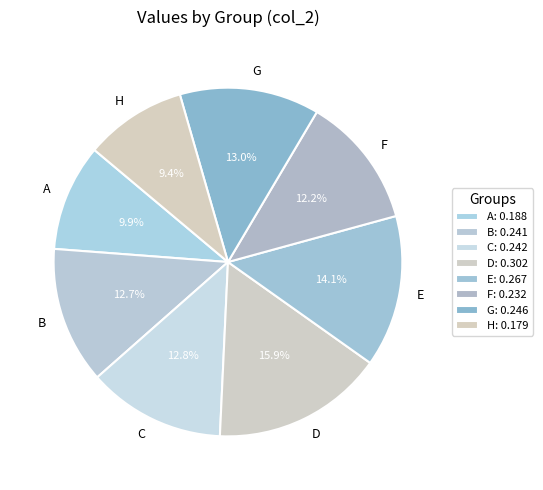

To the nearest percent, what portion does B represent?

13%